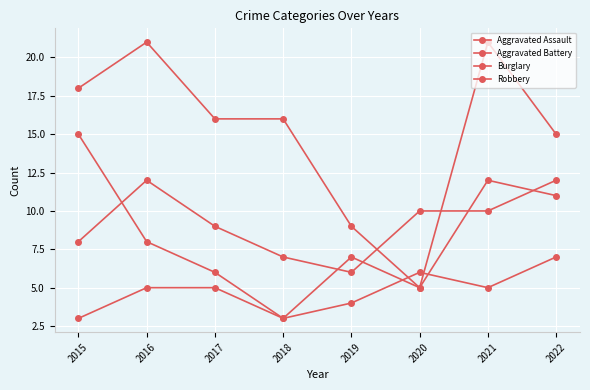

At 2022, list the series in order from largest to smallest.

Burglary, Aggravated Assault, Aggravated Battery, Robbery